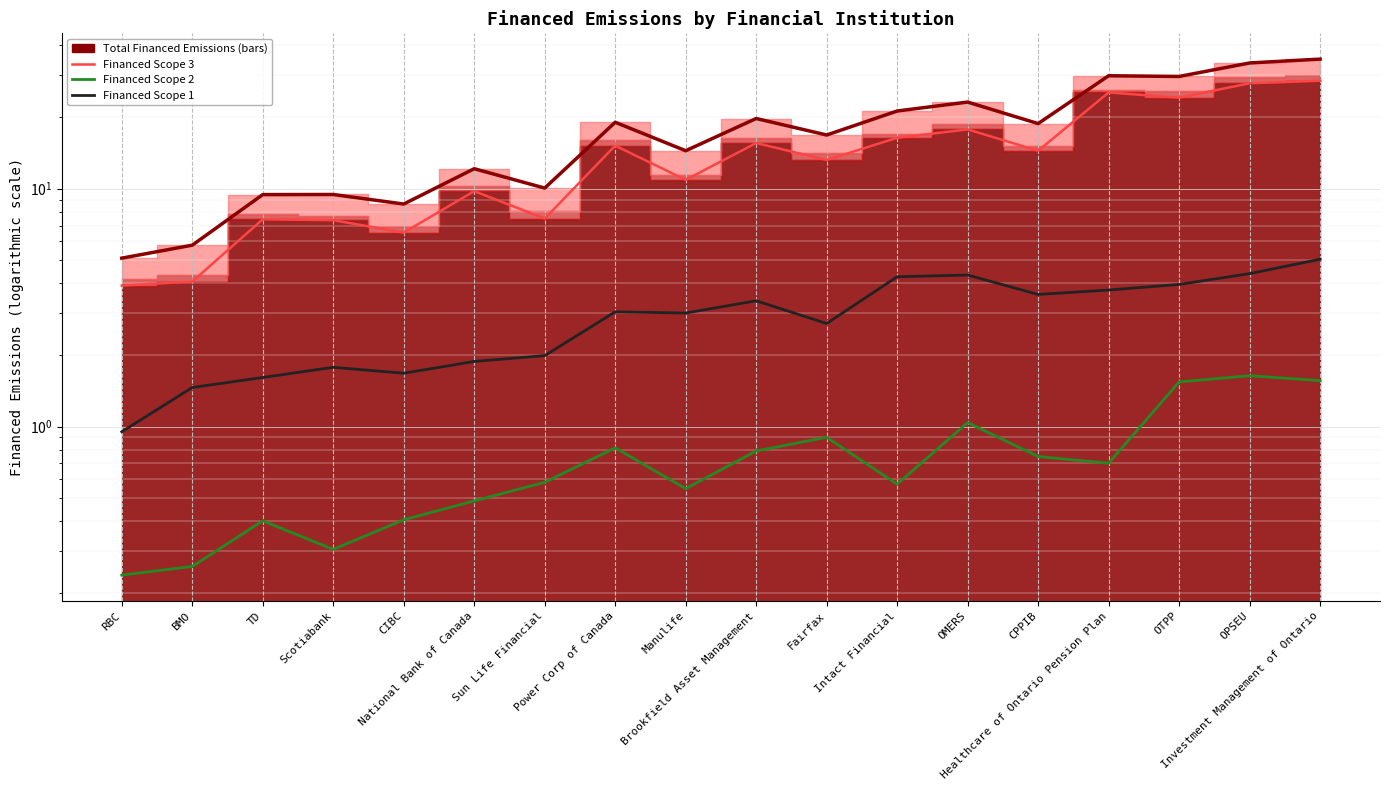

At which label does Financed Scope 3 (line) first exceed 14?

Power Corp of Canada